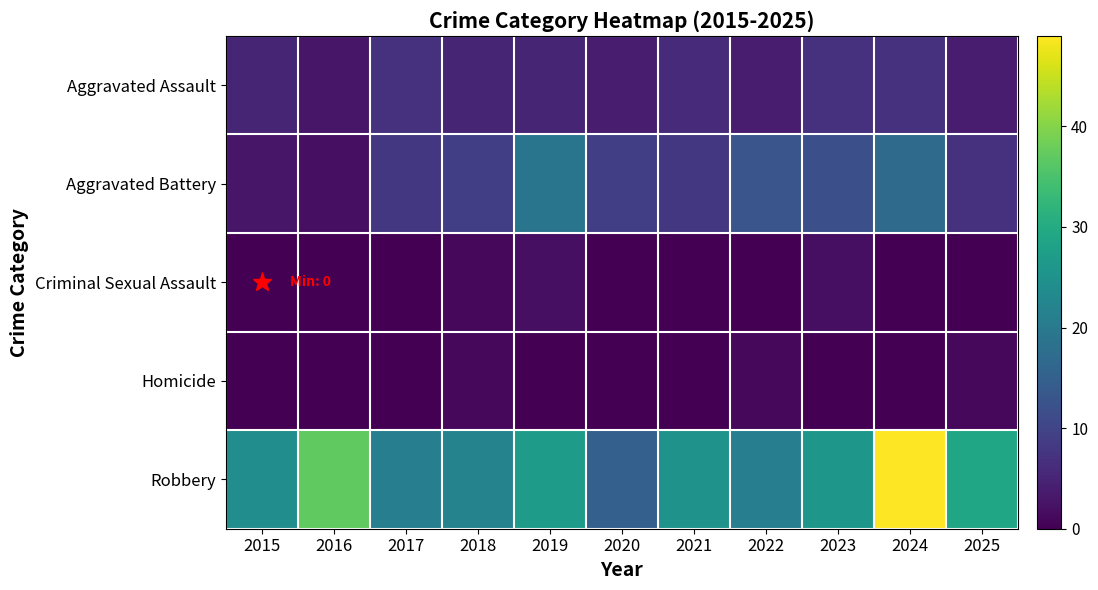

How many series are shown in this chart?

5